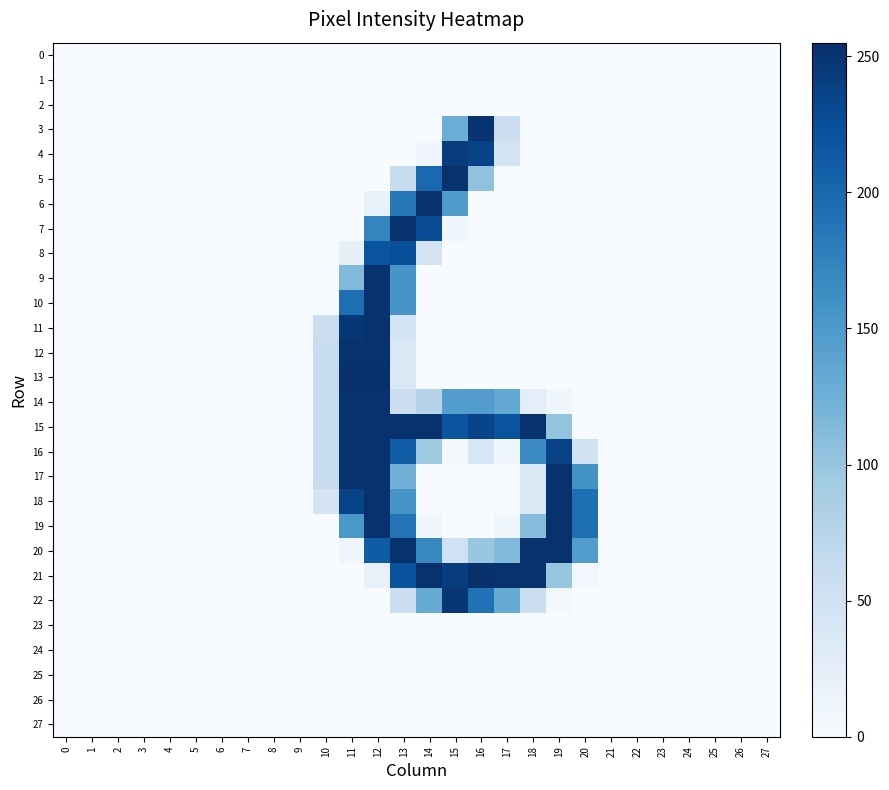

Which series has the largest total across all categories?

15